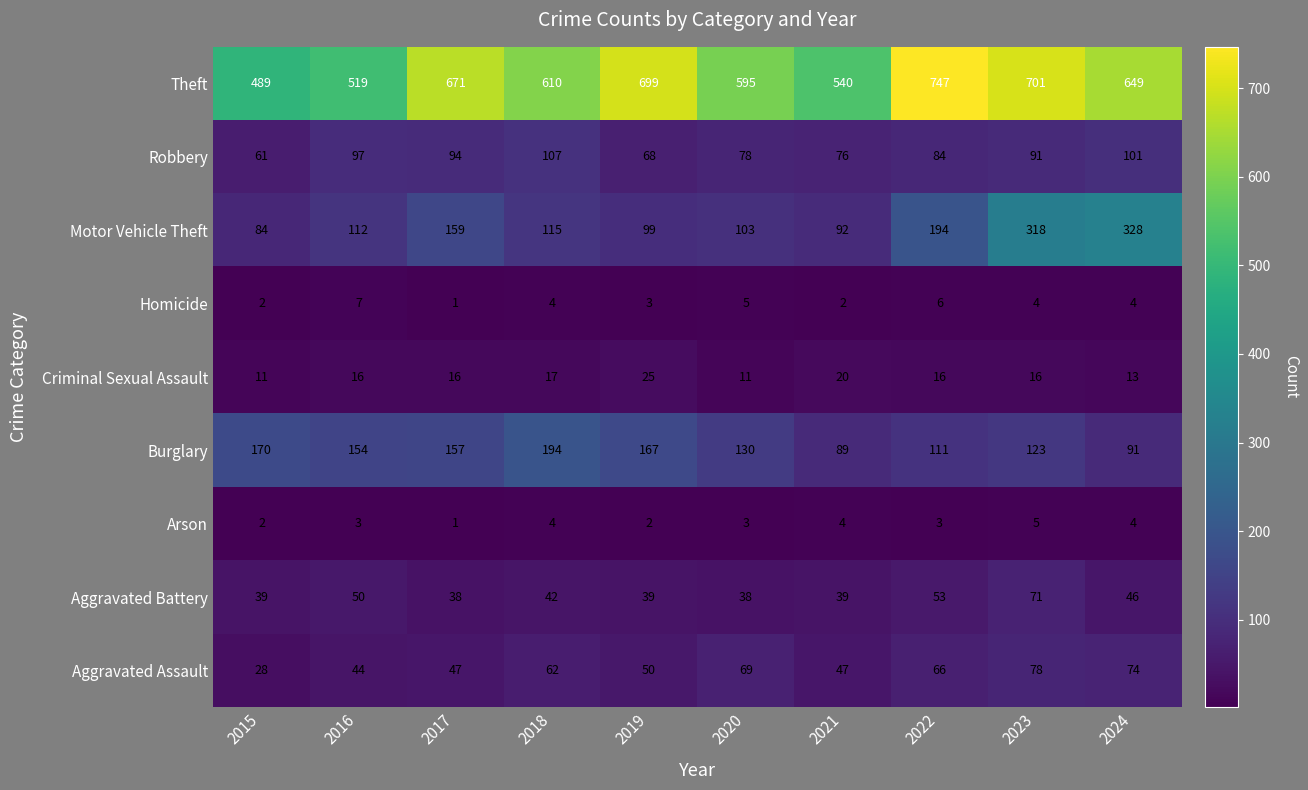

What is the smallest value displayed?

1